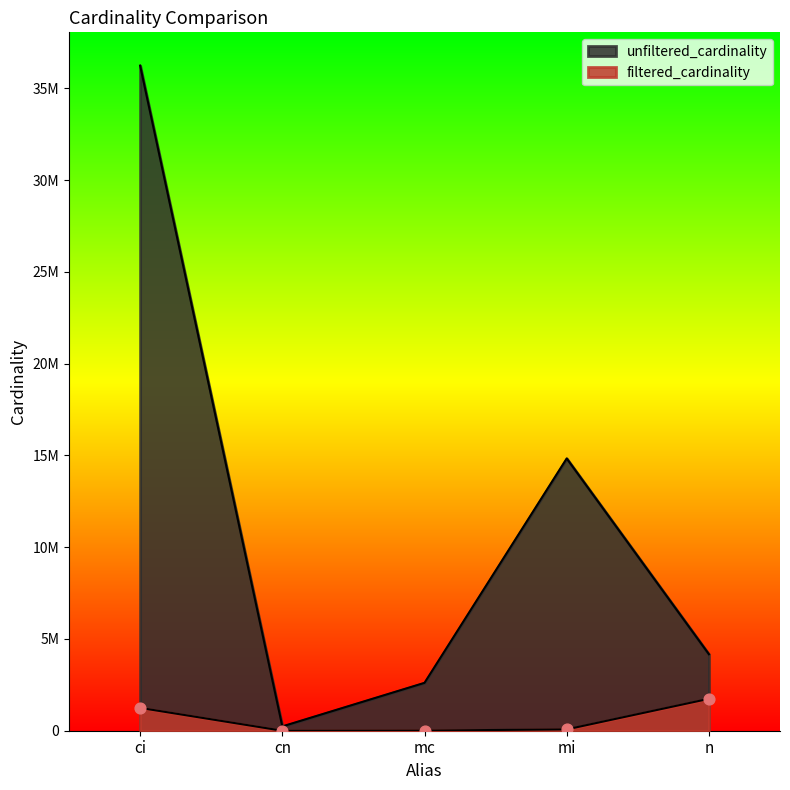

What is the total value across all series at ci?

37489060